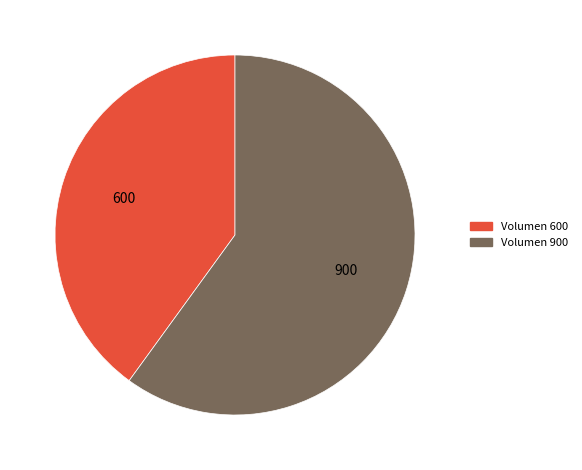

What is the largest slice in the pie chart?

Volumen 900